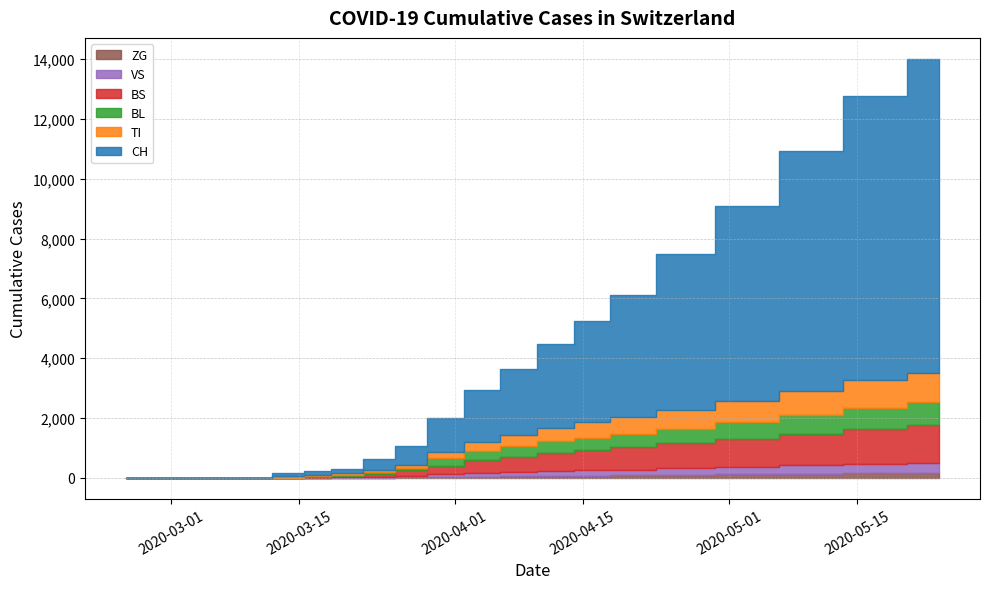

True or false: CH and ZG cross at least once.

False